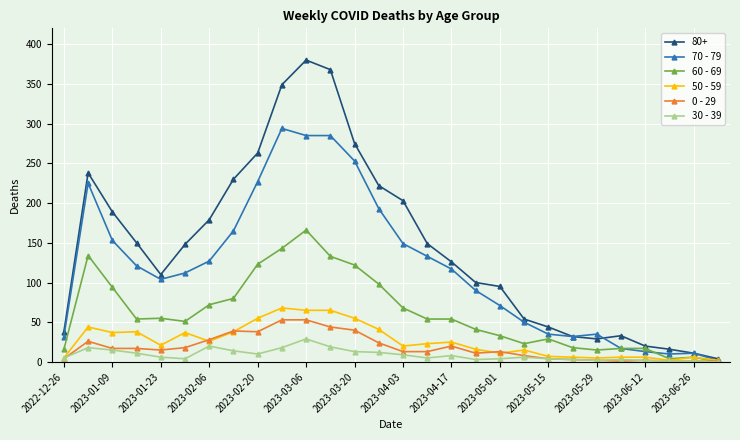

Which series has the largest total across all categories?

80+